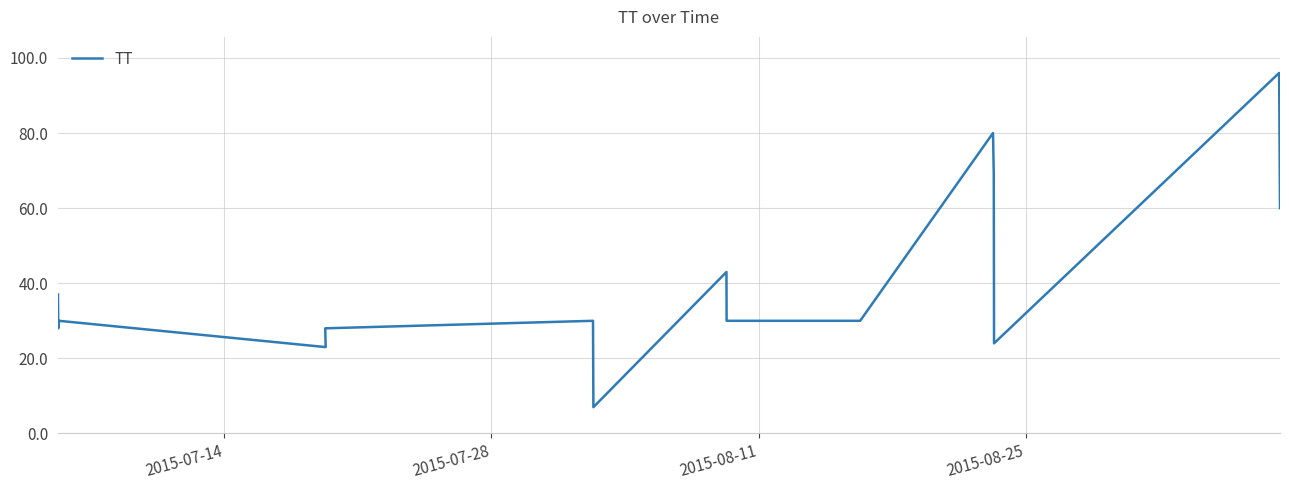

How many series are shown in this chart?

1